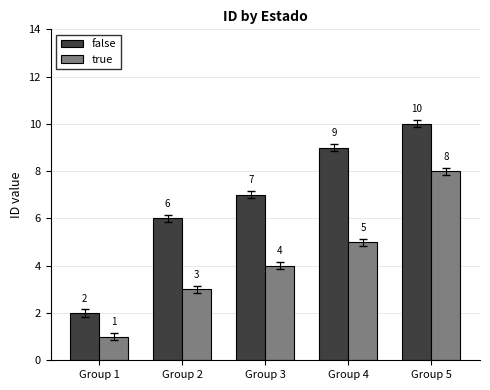

What is the value of the true bar at the 1st from the left?

1